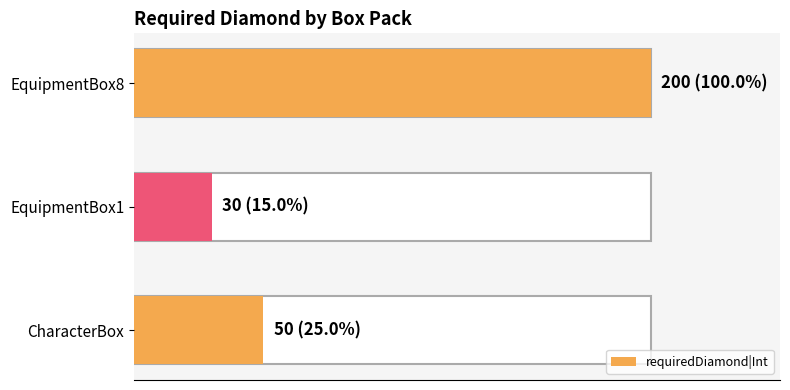

What is the change in value from EquipmentBox1 to EquipmentBox8?

+170